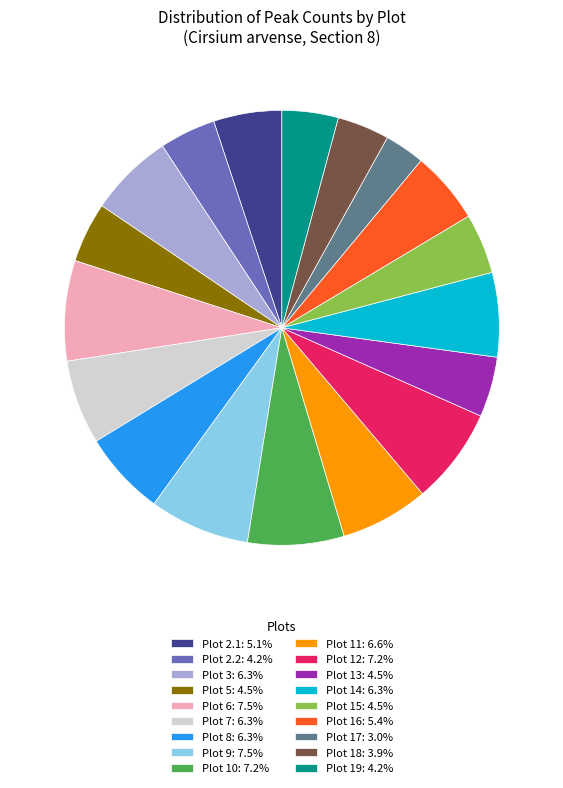

Is the sum of Plot 14: 6.3% and Plot 2.2: 4.2% greater than half?

No